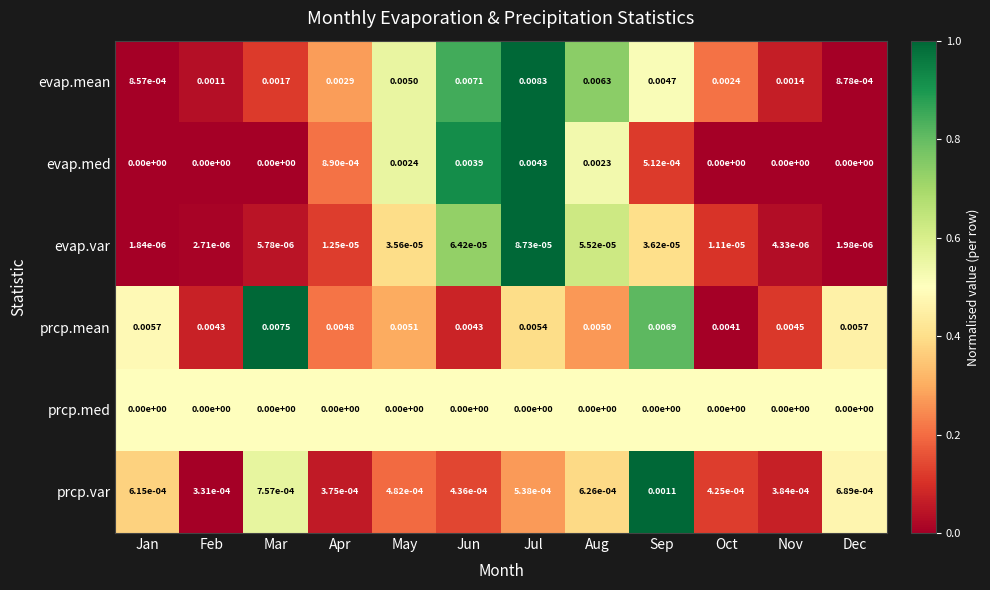

At Apr, list the series in order from largest to smallest.

prcp.mean, evap.mean, evap.med, prcp.var, evap.var, prcp.med